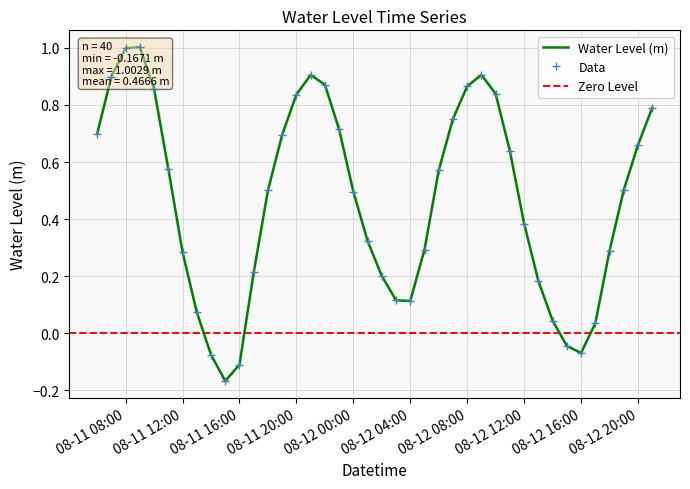

At which category does the data reach its first local peak?

2024-08-11 09:00:00